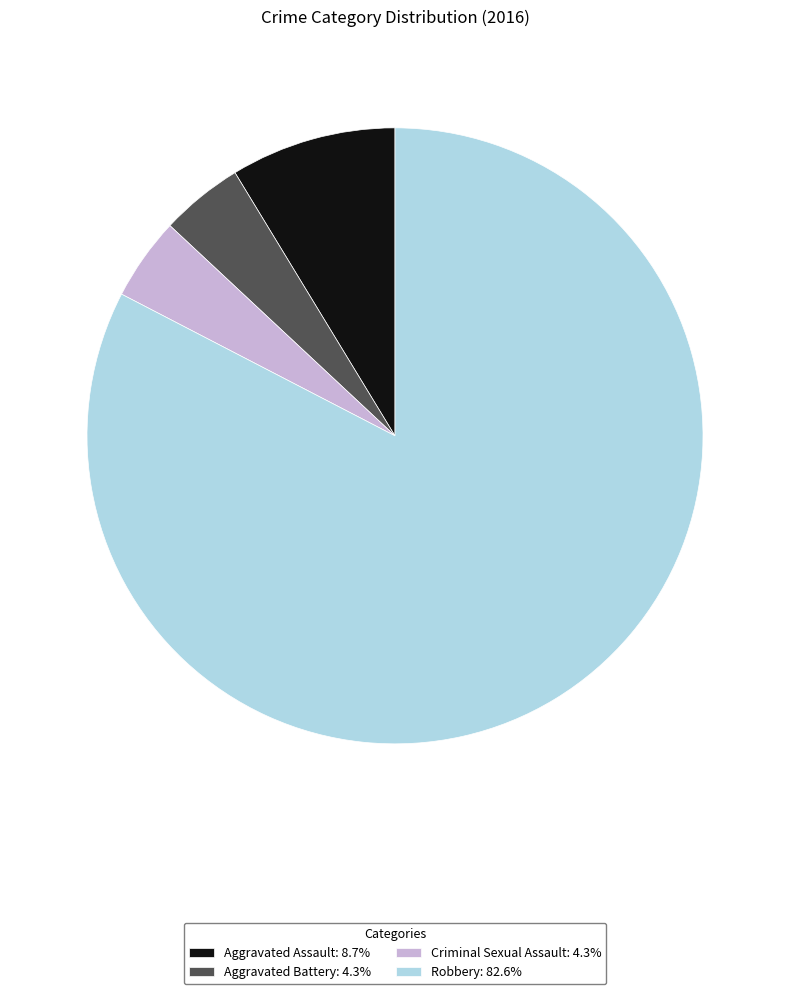

Combined, do Criminal Sexual Assault: 4.3% and Aggravated Assault: 8.7% account for over 50%?

No